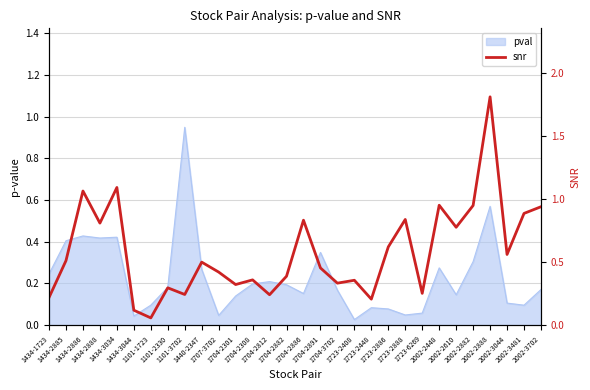

Between 1704-3702 and 1101-2330, which is larger?

1704-3702